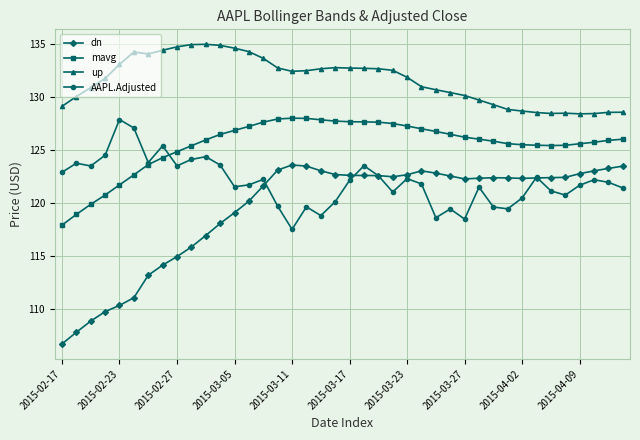

What is the average value of the AAPL.Adjusted series?

122.0